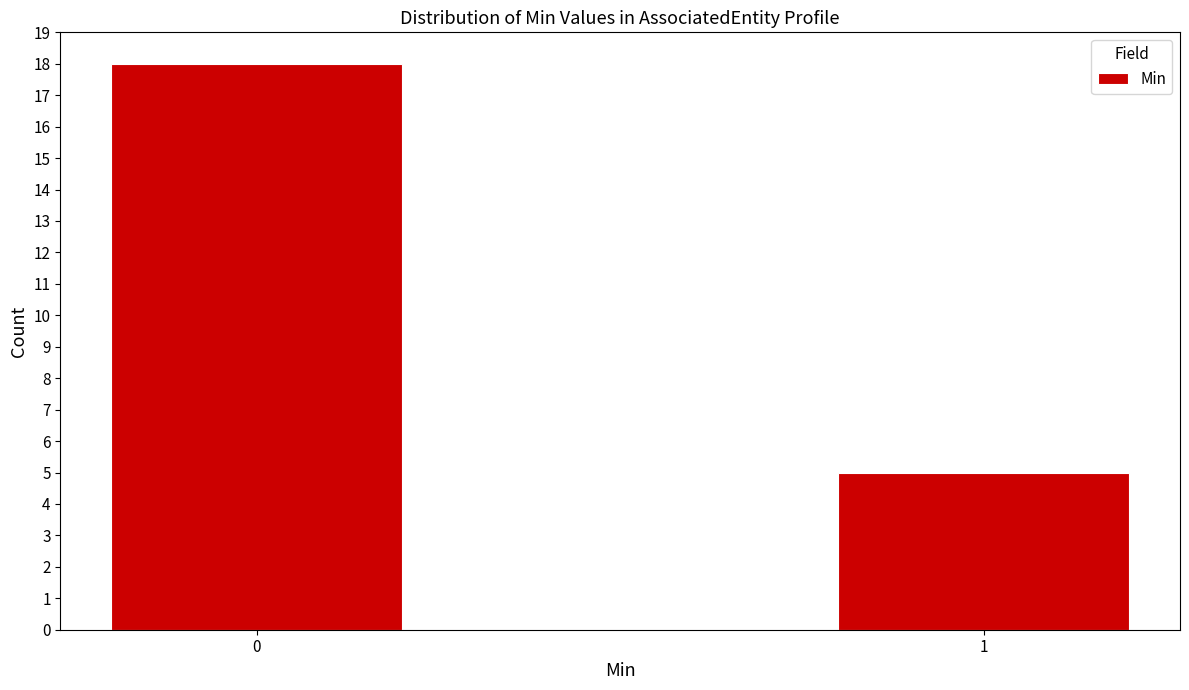

Reading right to left, extract all data points from this chart.

1=5	0=18